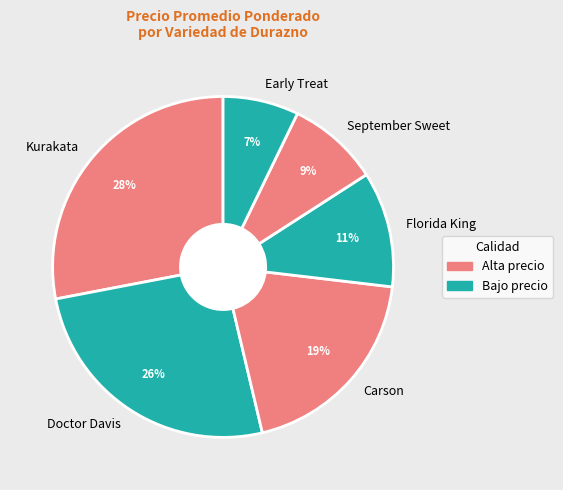

Do September Sweet and Kurakata together represent more than half of the pie?

No